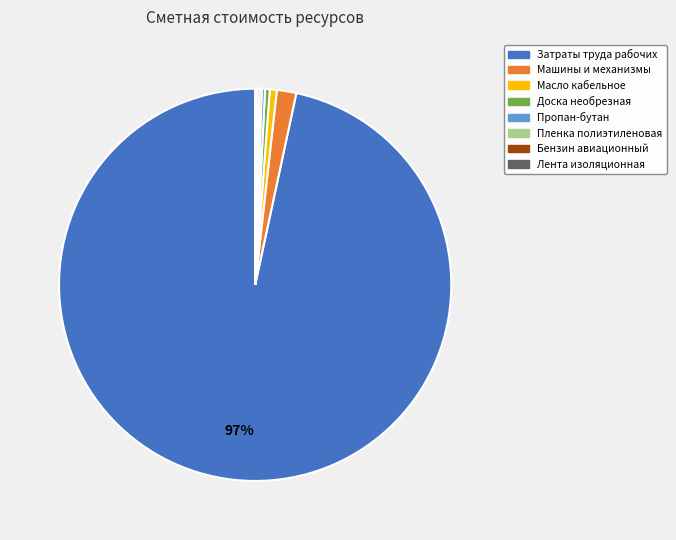

What percentage is the Масло кабельное slice, to the nearest percent?

1%